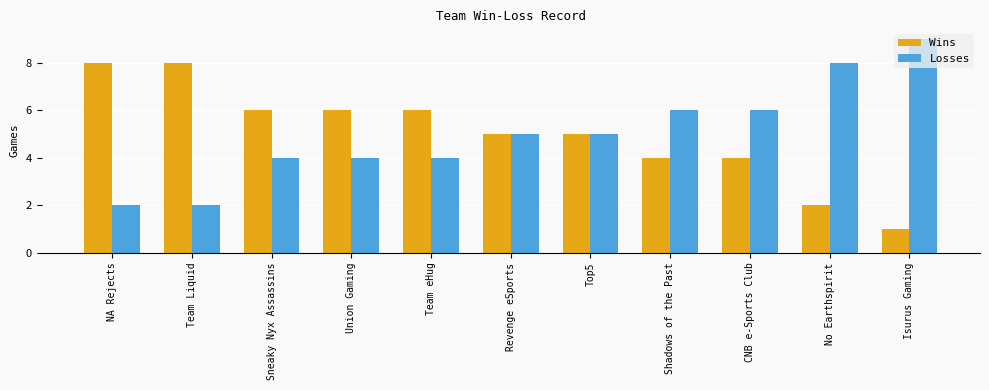

At how many categories does at least one series exceed 4?

11